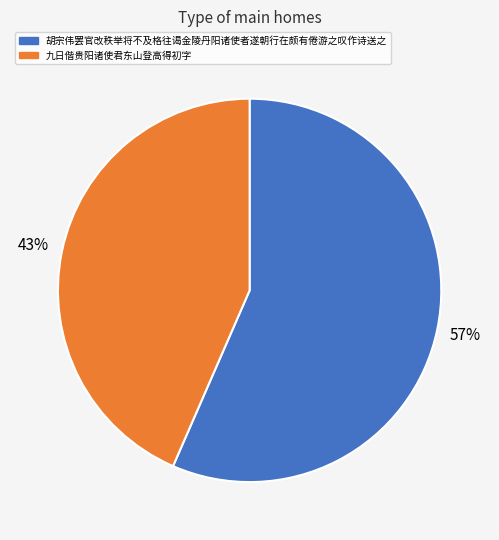

Is there any slice that represents more than half of the pie?

Yes